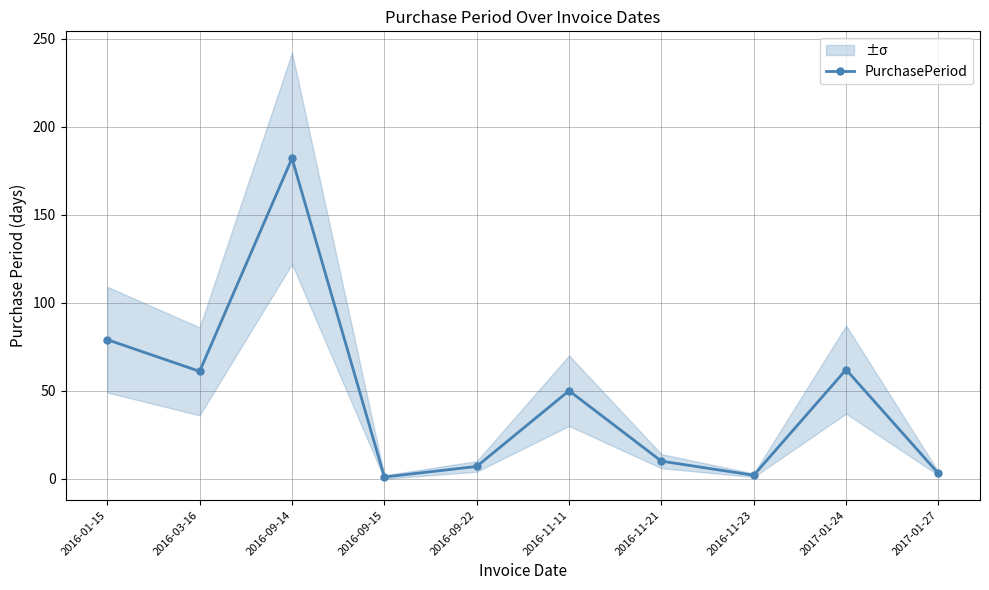

Which has a higher value, 2016-01-15 or 2016-09-22?

2016-01-15